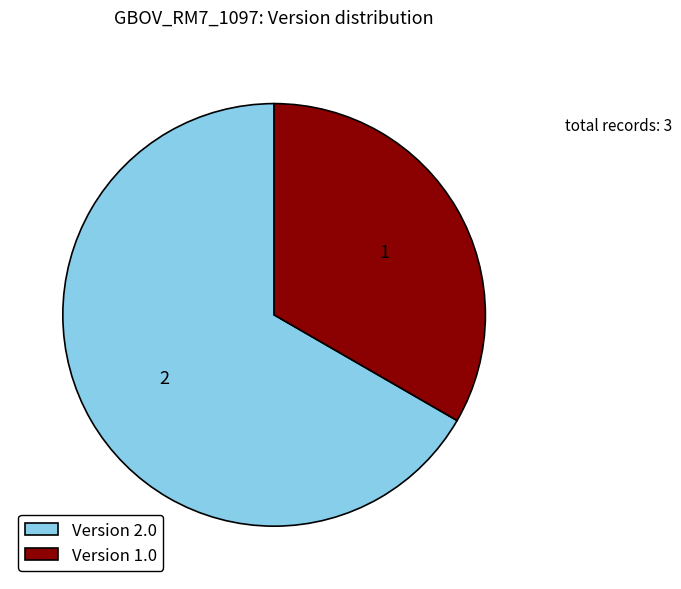

Which has a higher value, Version 2.0 or Version 1.0?

Version 2.0